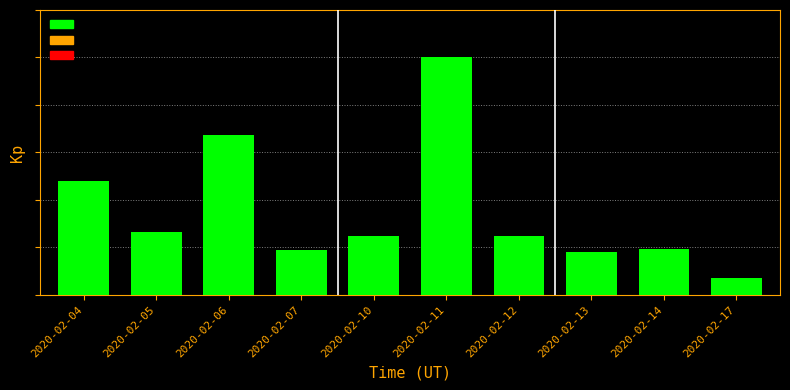

Rank the categories by value from highest to lowest.

2020-02-11, 2020-02-06, 2020-02-04, 2020-02-05, 2020-02-10, 2020-02-12, 2020-02-14, 2020-02-07, 2020-02-13, 2020-02-17